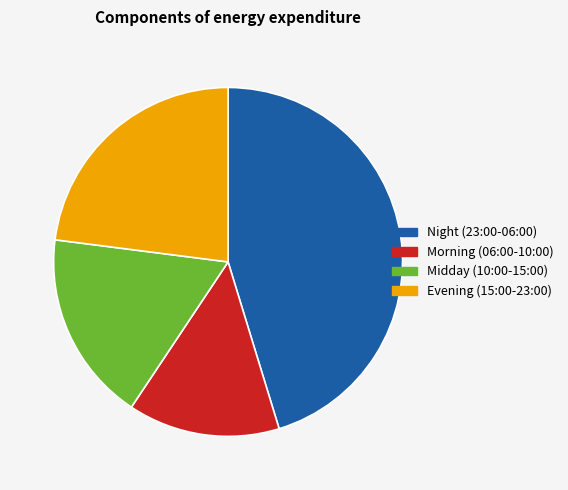

Is there any slice that represents more than half of the pie?

No